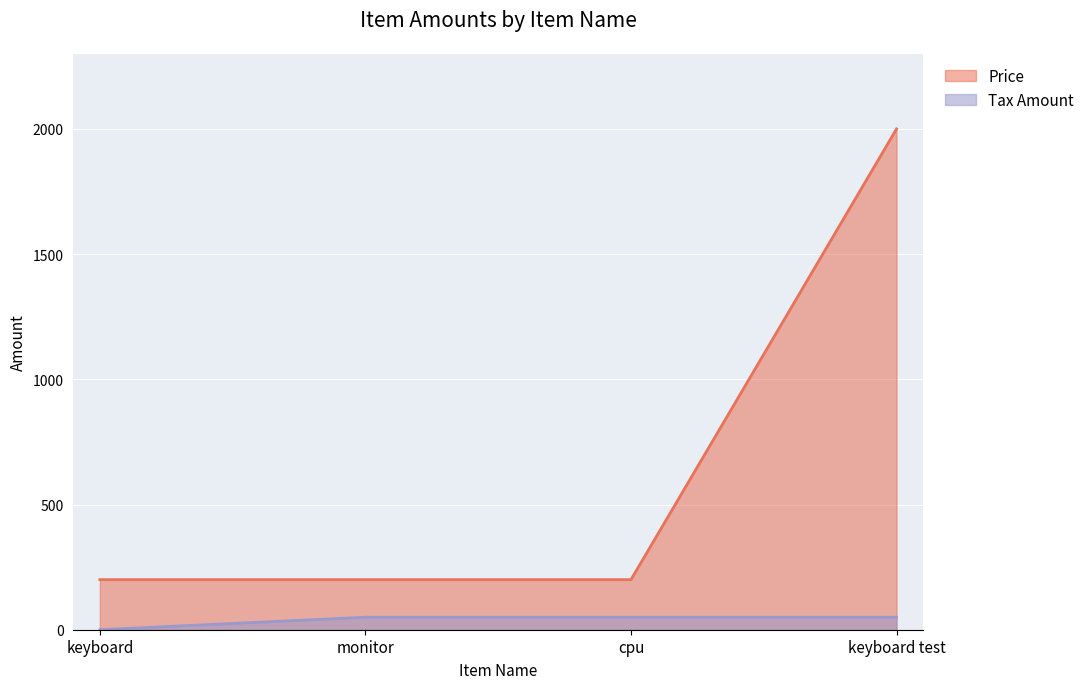

How many values in Tax Amount are above zero?

3